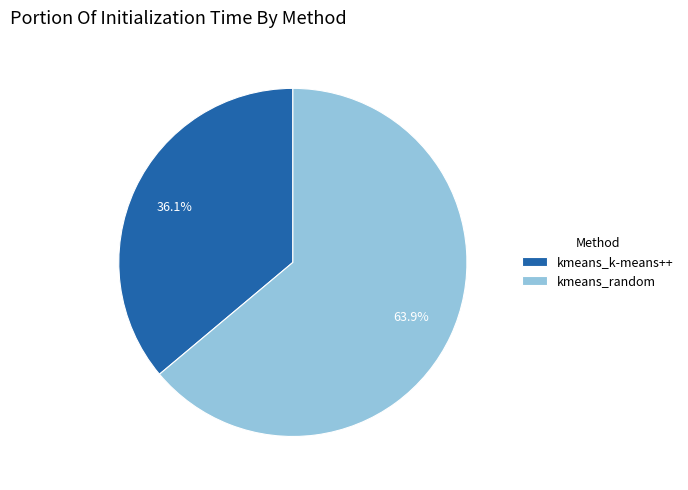

Do kmeans_k-means++ and kmeans_random together represent more than half of the pie?

Yes